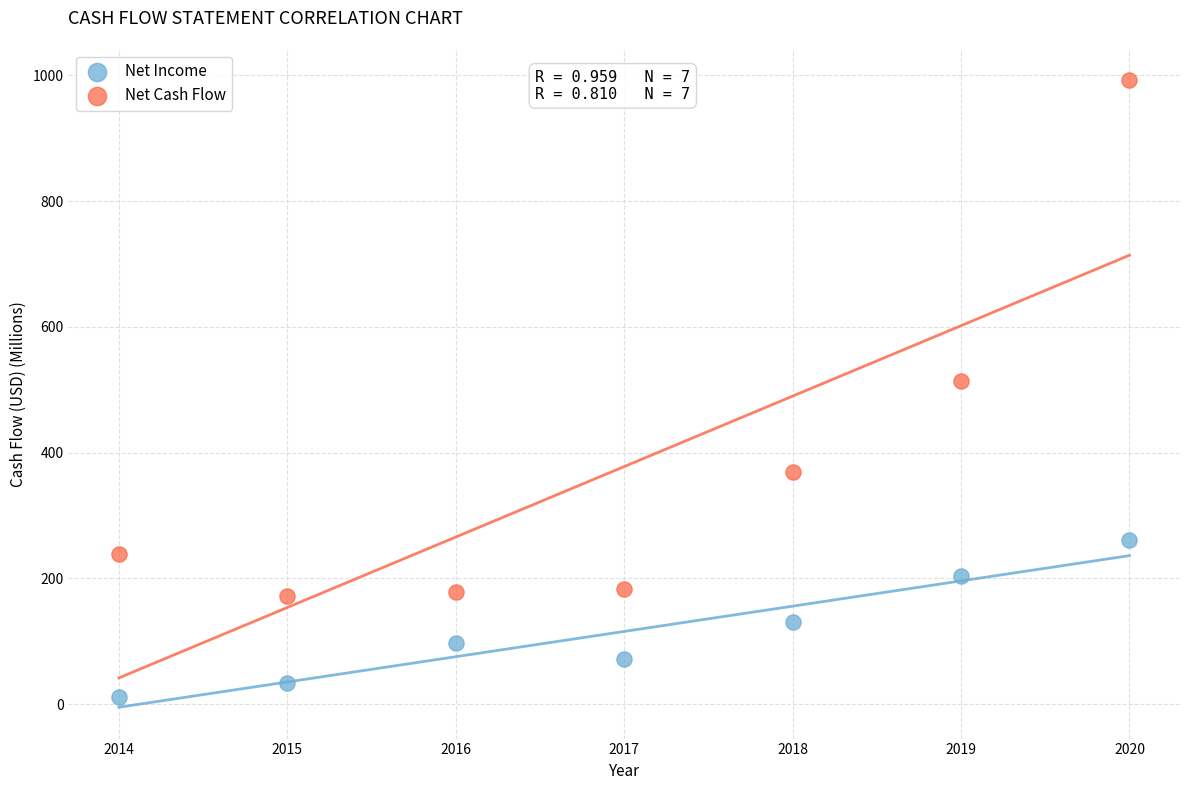

Which series reaches the maximum Y coordinate?

Net Cash Flow